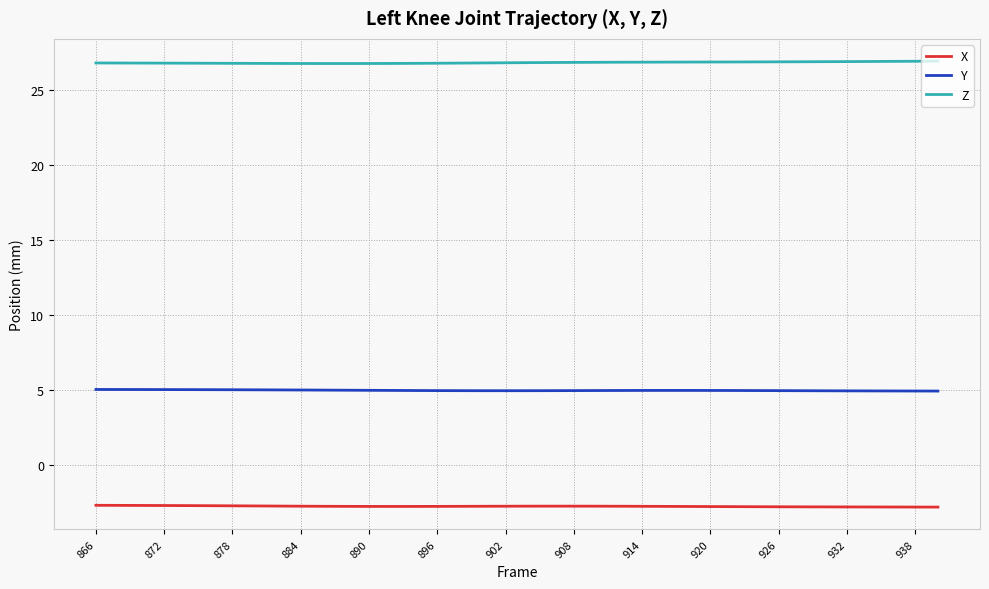

True or false: Z and X cross at least once.

False